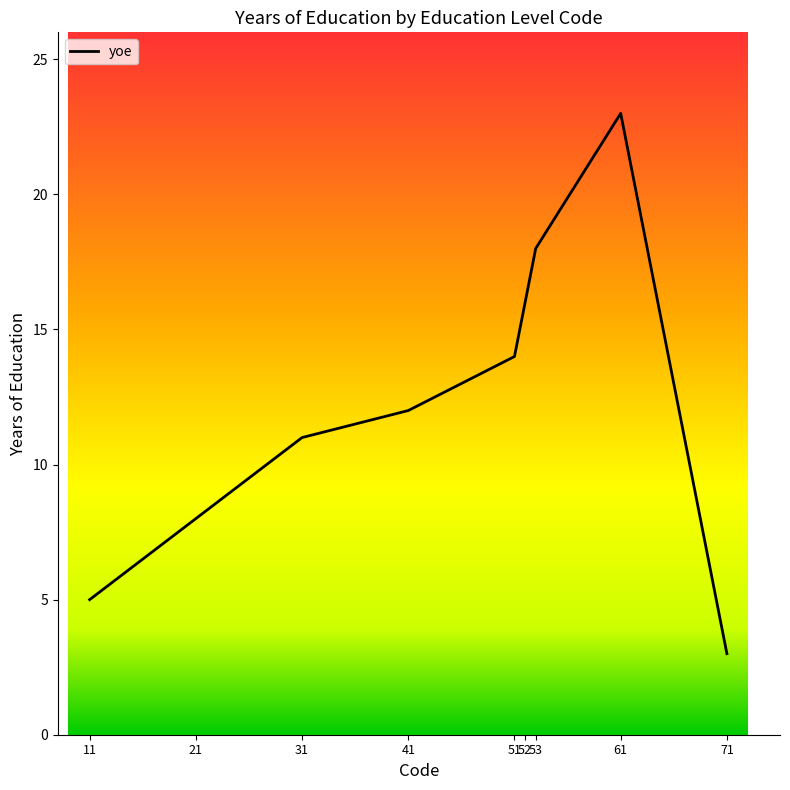

What is the sum of all values?

110